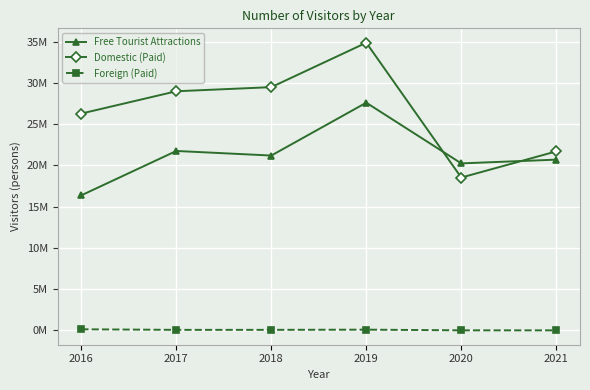

Reading left to right, transcribe all the data shown in this chart.

Free Tourist Attractions: 16368781	21744997	21188721	27594378	20239479	20693739
Domestic (Paid): 26279059	28978309	29477481	34860952	18523605	21692022
Foreign (Paid): 137245	68307	70066	92950	12771	10144